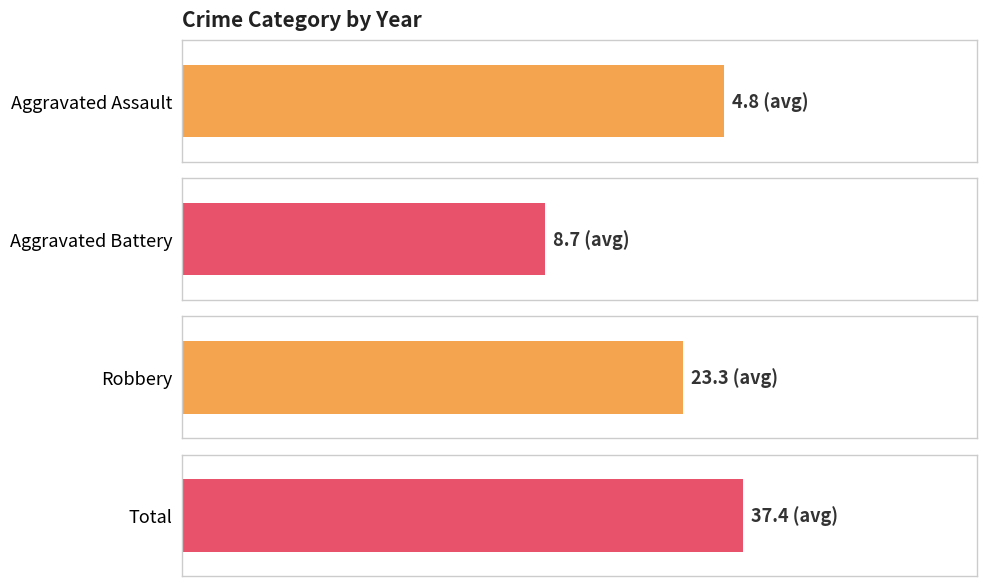

Is the value of Total at 2021 greater than the value of Aggravated Battery at 2019?

Yes